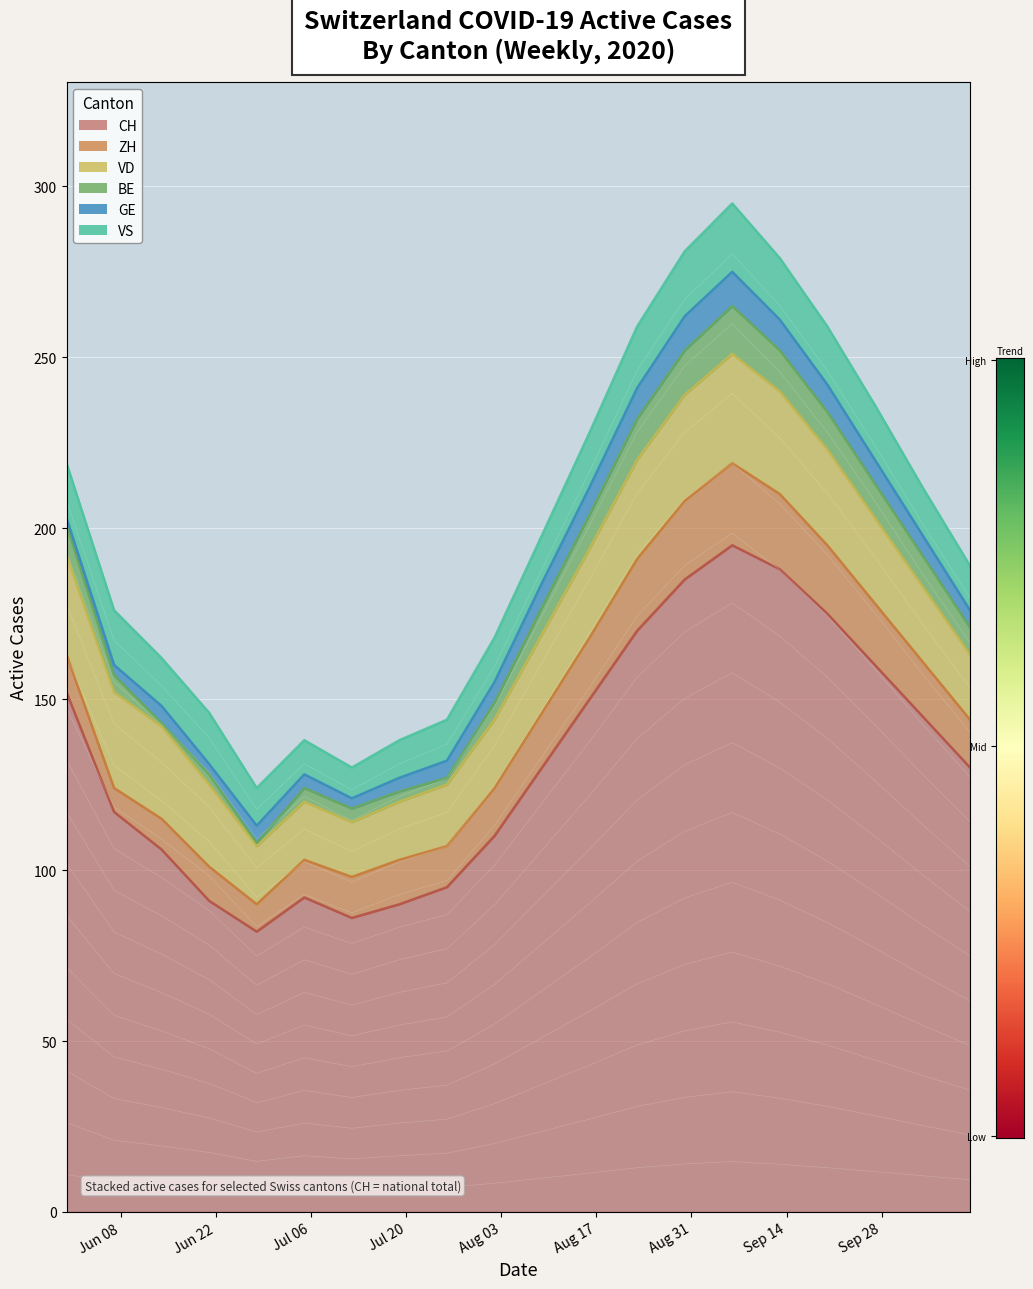

Between 6 and 18, which is larger?

18